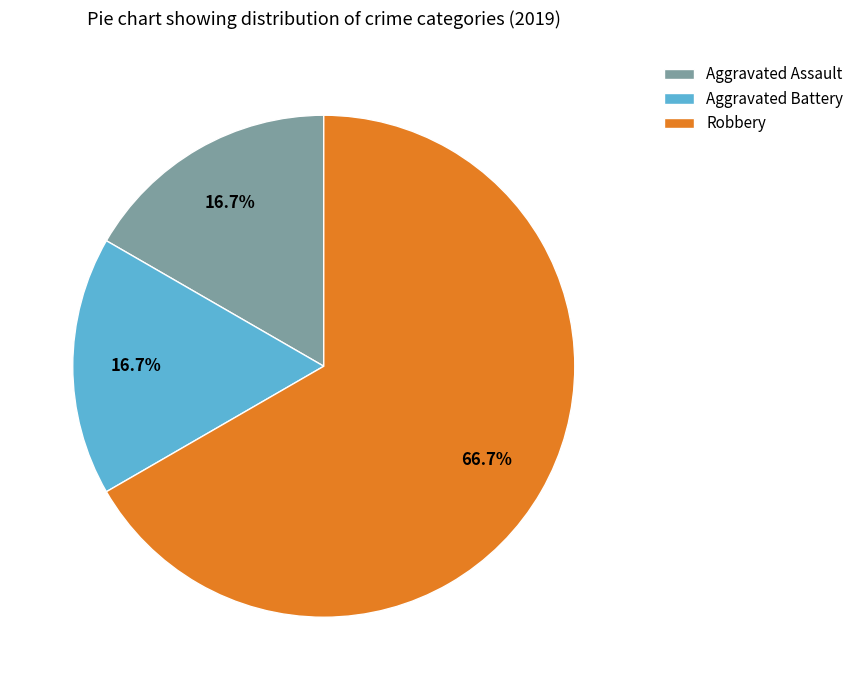

What percentage is the Robbery slice, to the nearest percent?

67%